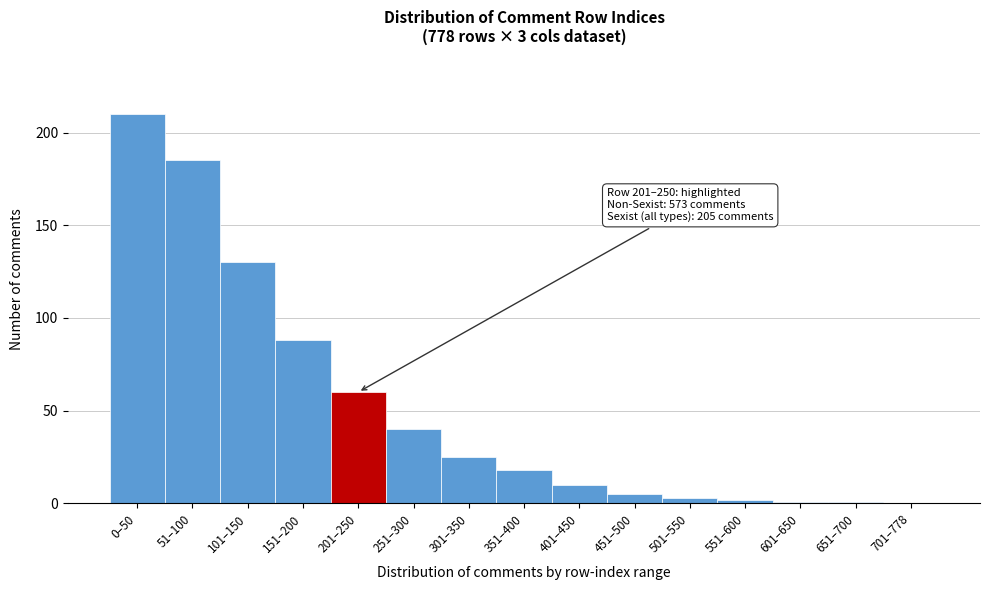

Reading left to right, list all the values displayed in this chart.

0–50=210	51–100=185	101–150=130	151–200=88	201–250=60	251–300=40	301–350=25	351–400=18	401–450=10	451–500=5	501–550=3	551–600=2	601–650=1	651–700=1	701–778=0